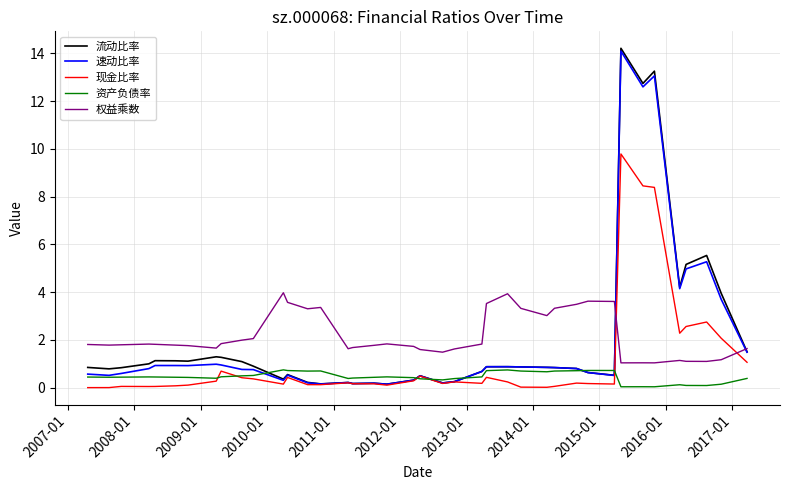

Count the number of data series in this chart.

5